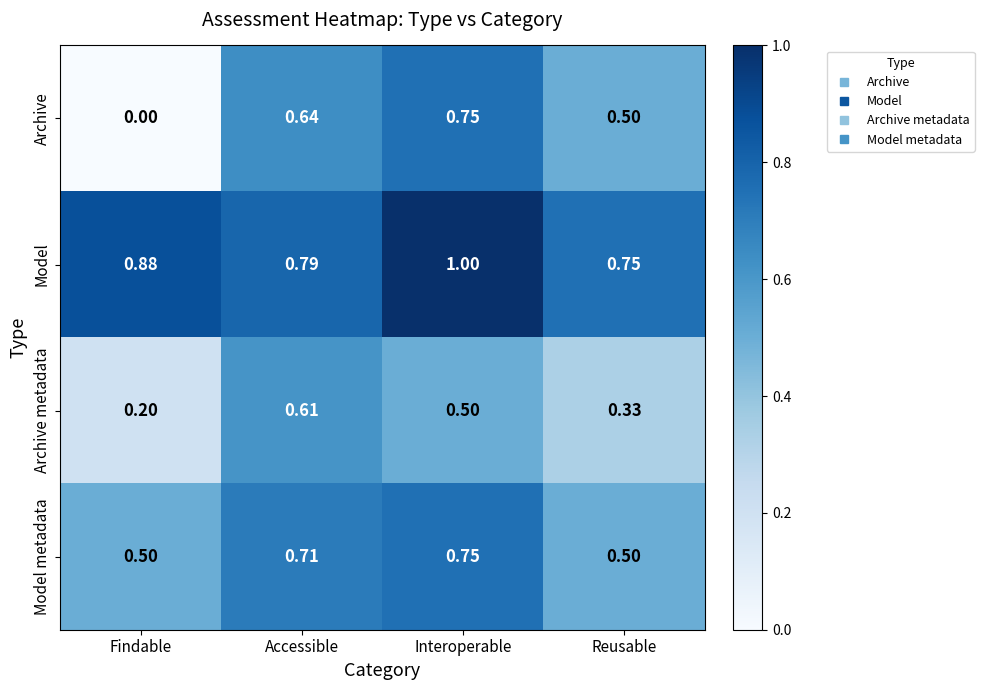

Which series has the widest spread of values?

Archive